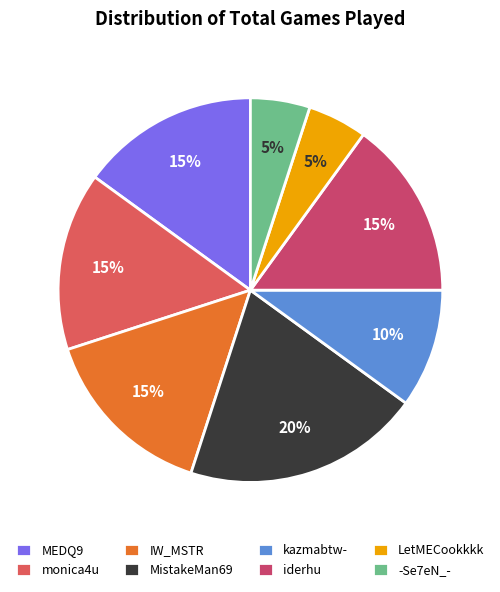

Does LetMECookkkk represent more than half of the total?

No